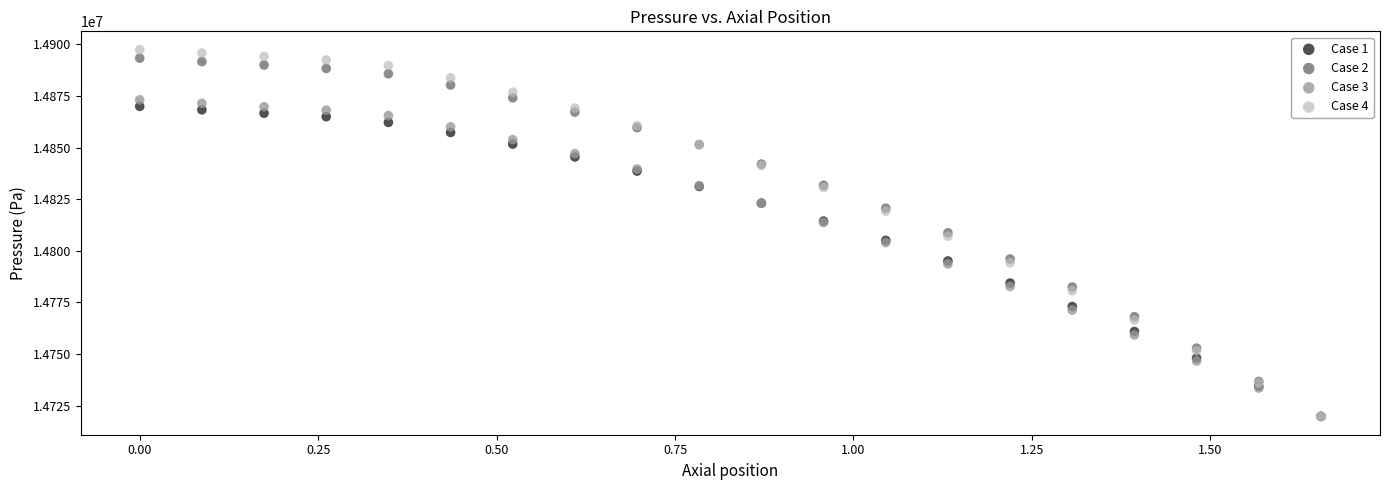

Which series reaches the maximum Y coordinate?

Case 4